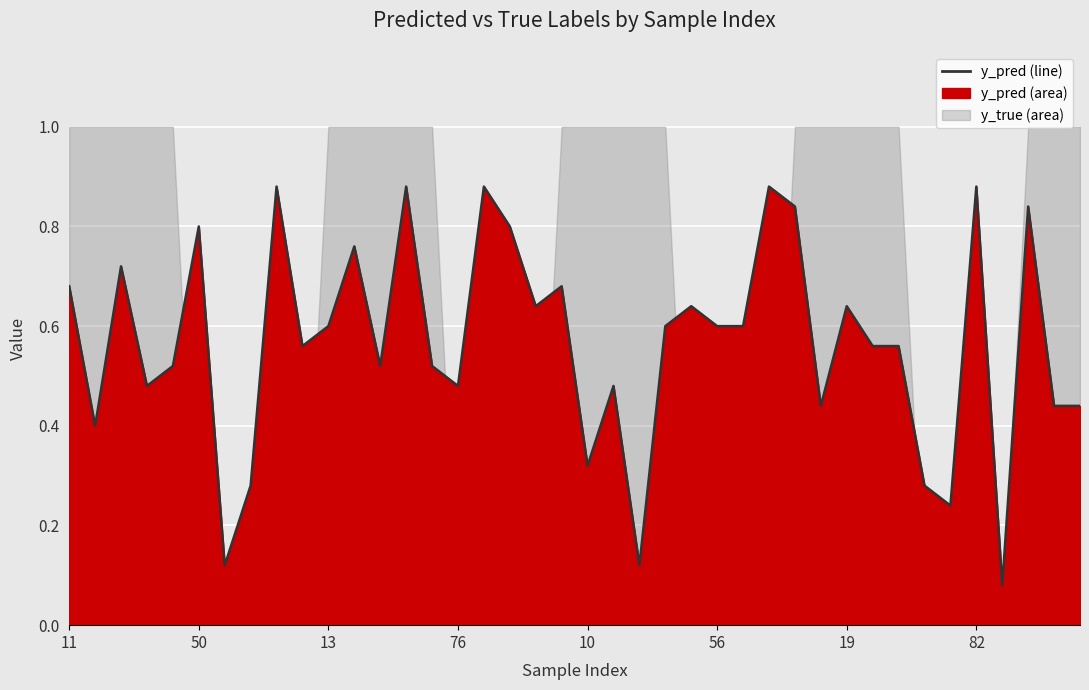

What is the average value?

0.6